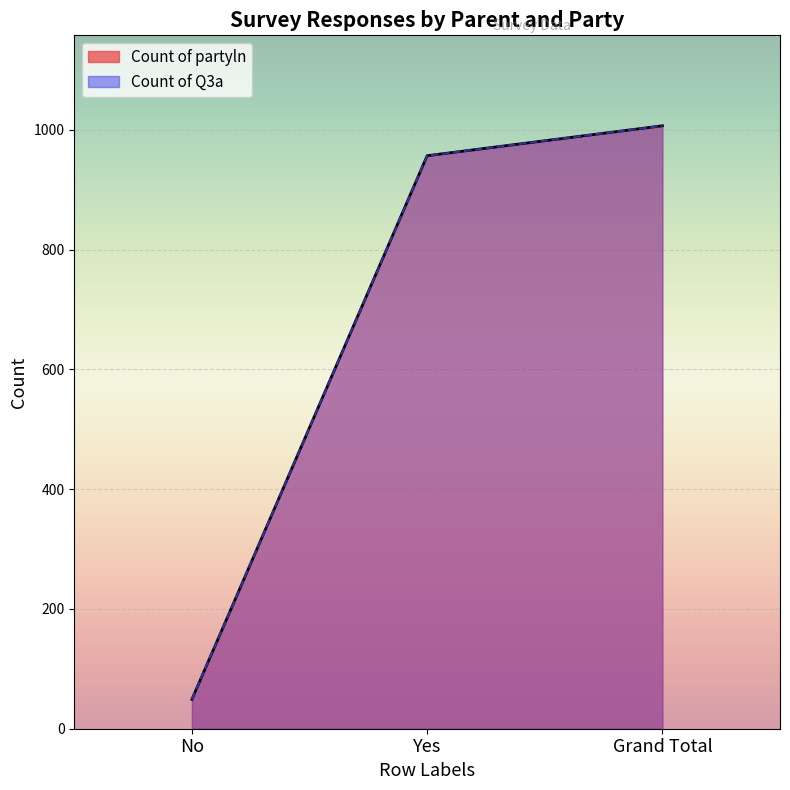

What are all the series names shown in the legend?

Count of partyln, Count of Q3a